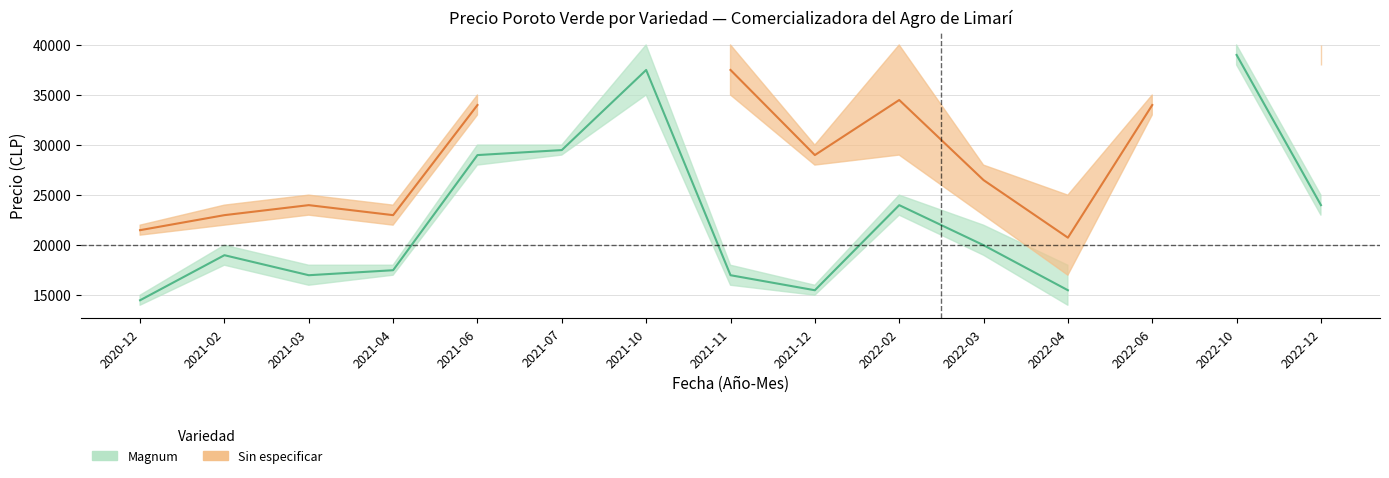

Is it true that Precio maximo_SinEsp equals 25000 at 2022-04?

True